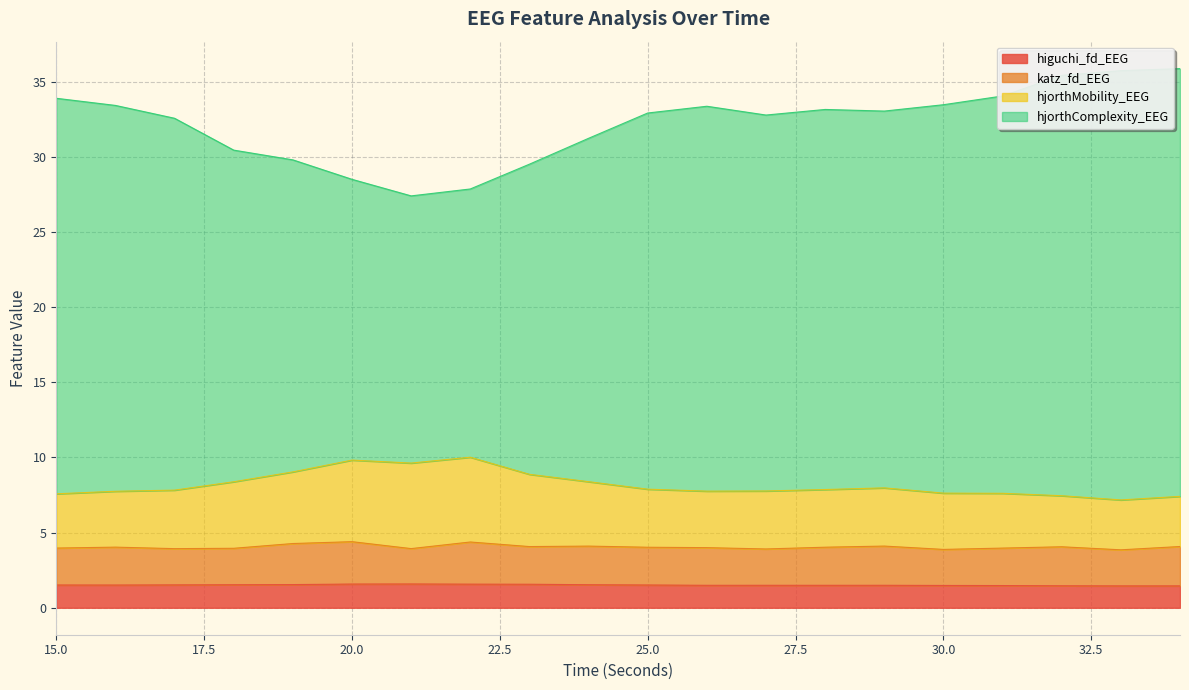

True or false: higuchi_fd_EEG has a value of 0.4 at 31.

False